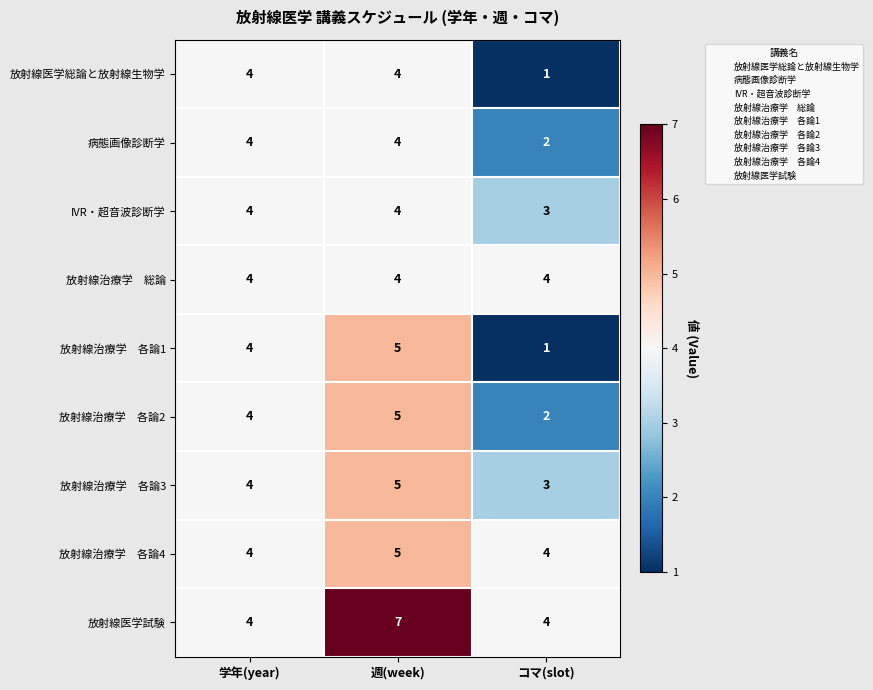

What is the total value across all series at 週(week)?

43